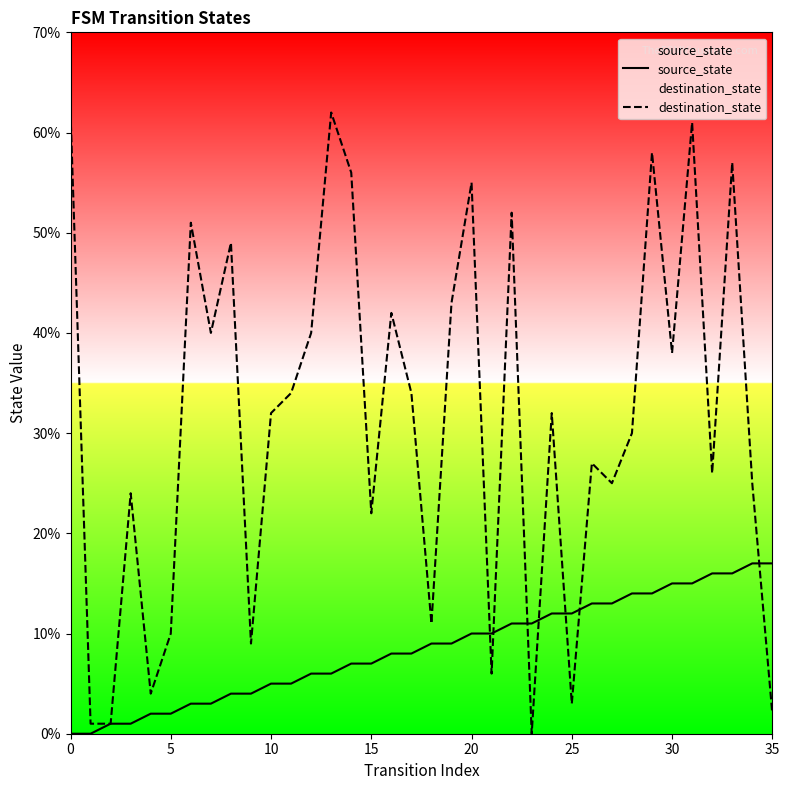

What is the total value across all series at 15?

29